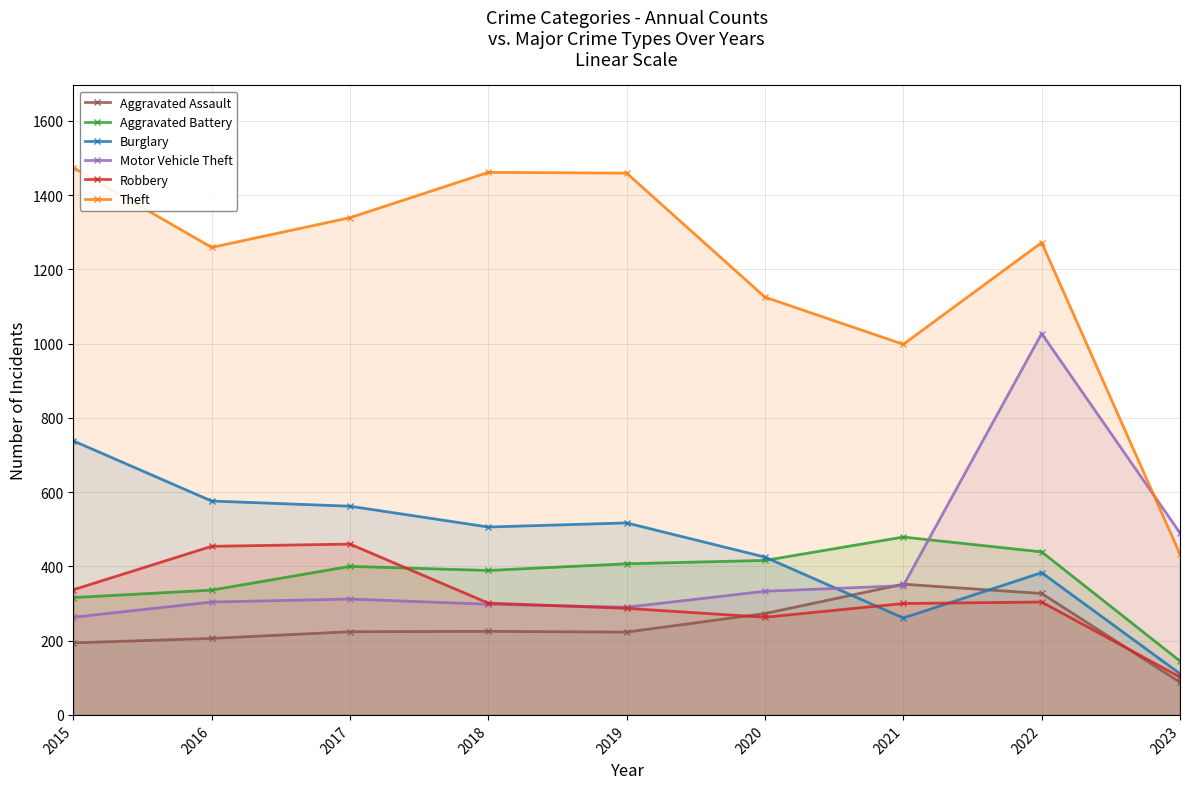

Does the chart have visible grid lines?

Yes